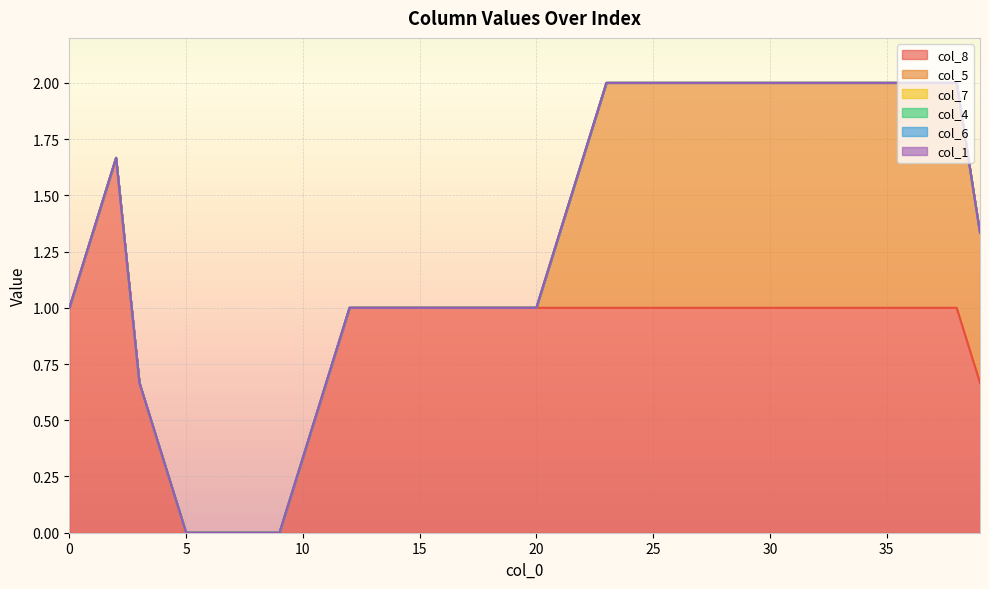

The col_7 series shows 0 at 38. True or false?

True